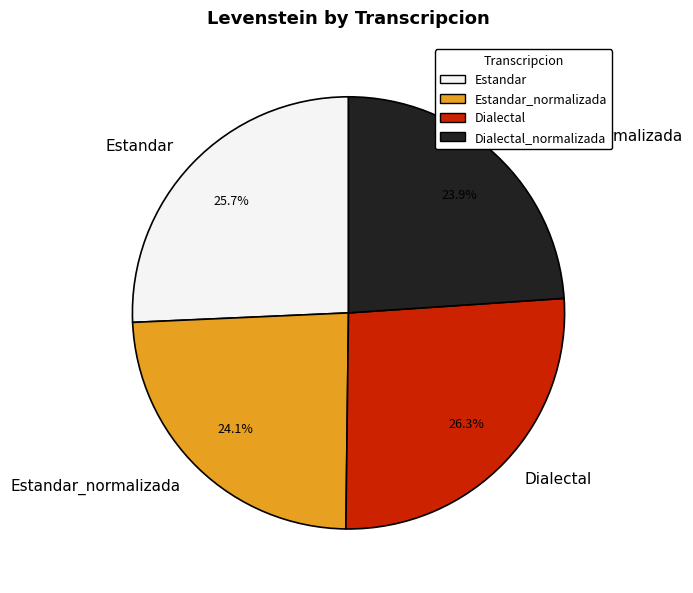

What is the largest slice in the pie chart?

Dialectal